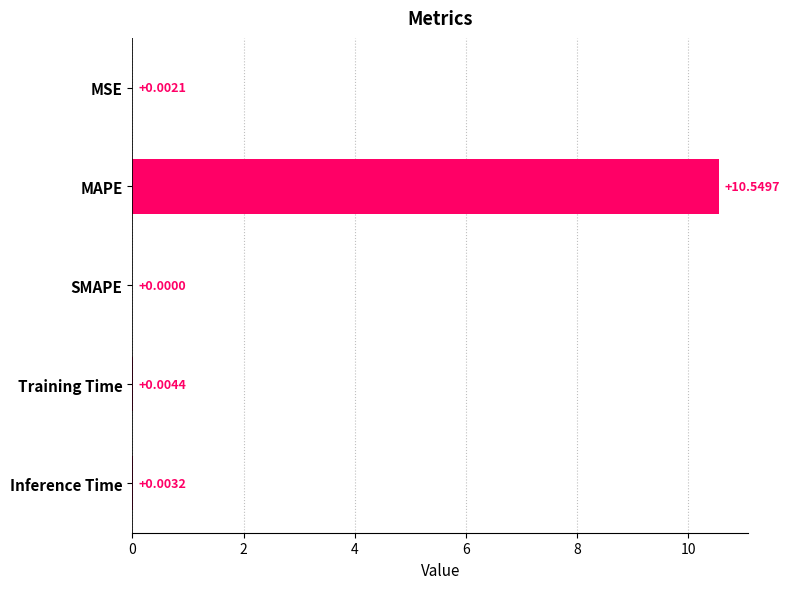

Between Inference Time and SMAPE, which is larger?

Inference Time